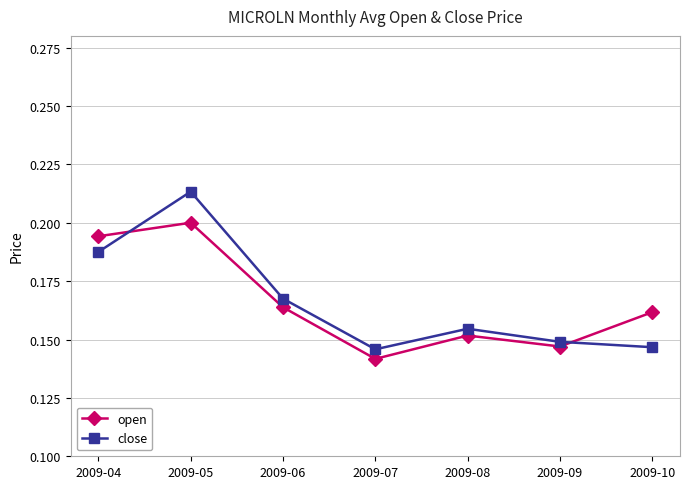

Which series changed the most between 2009-09 and 2009-10?

open